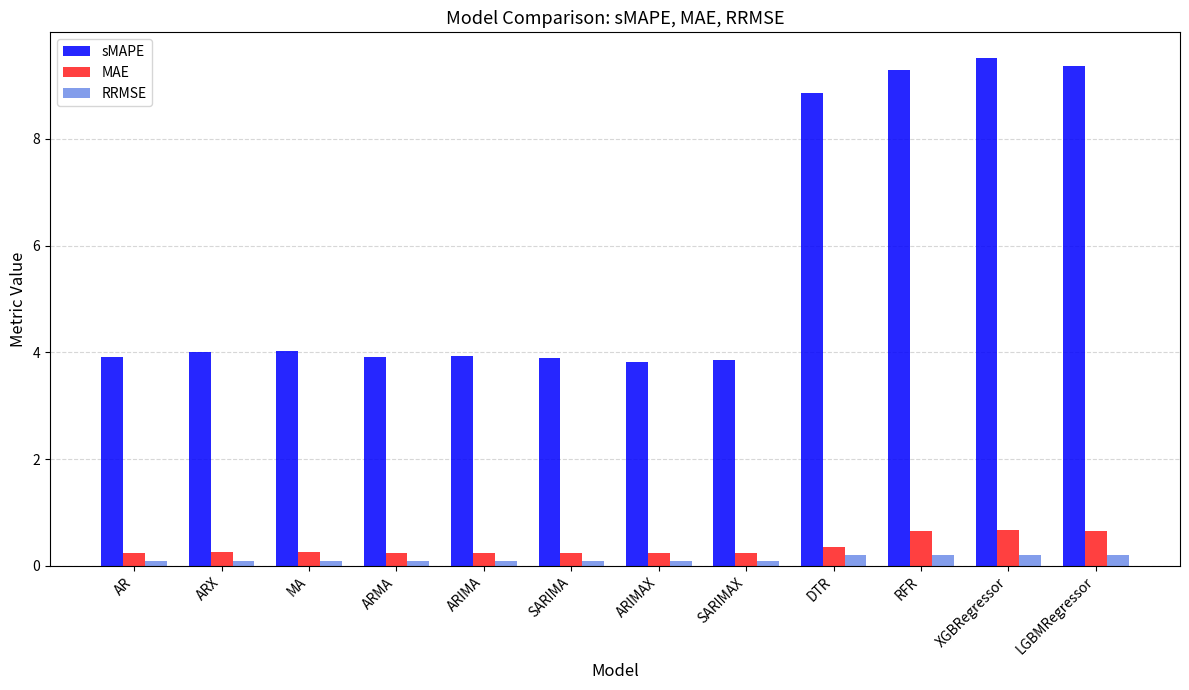

The sMAPE series shows 12.5 at RFR. True or false?

False